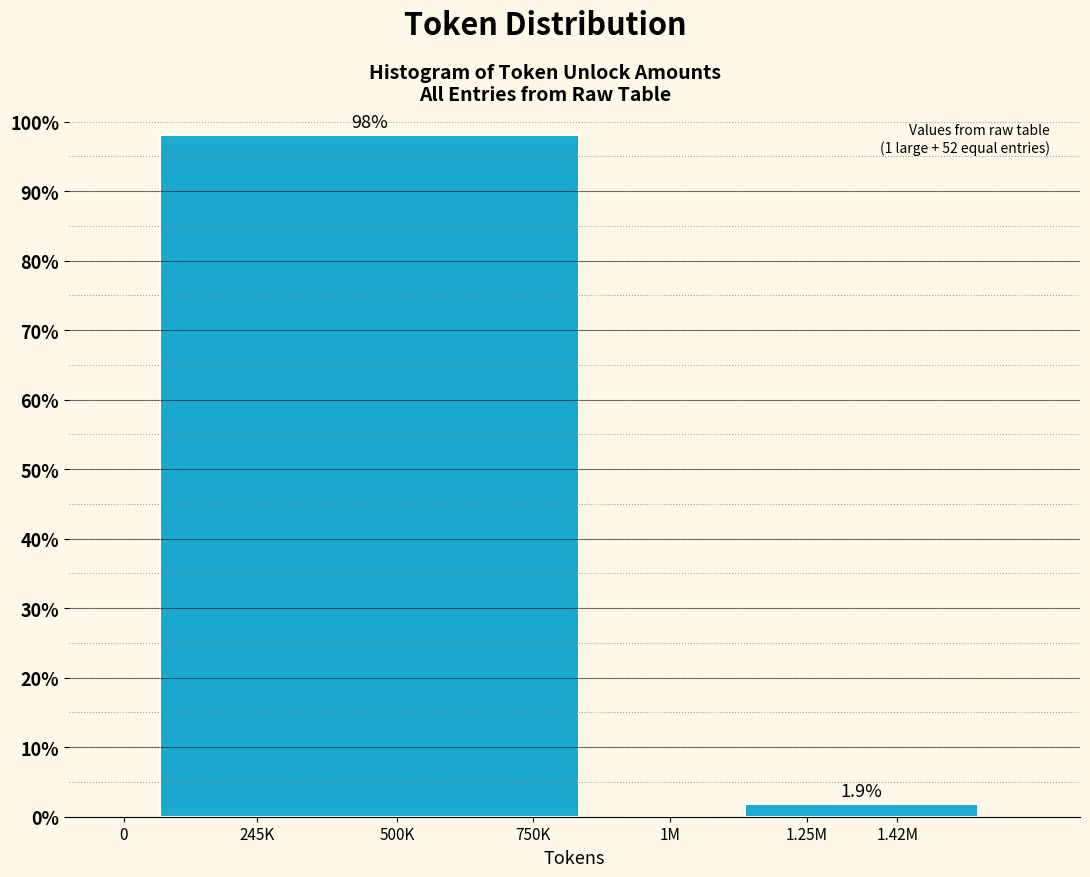

Reading left to right, what are all the values shown in this chart?

500K=98.1	1M=0.0	1.42M=1.9